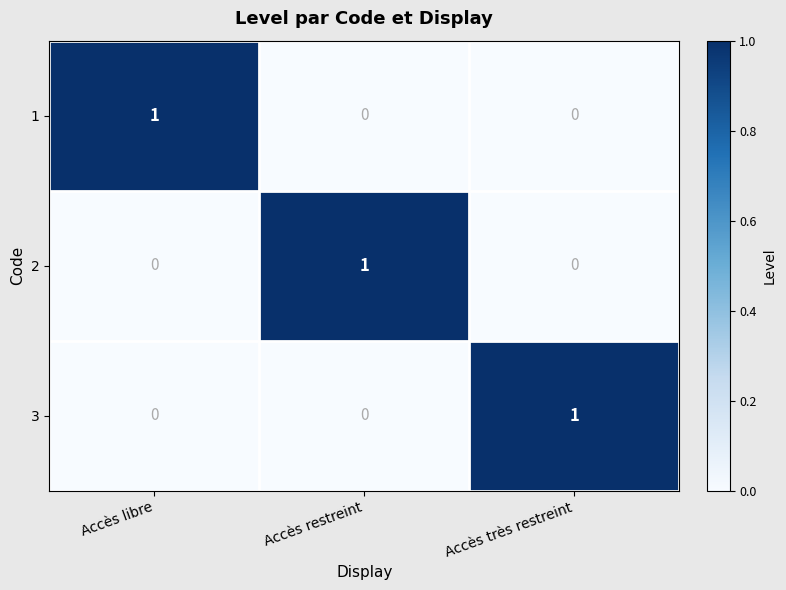

Reading left to right, extract all data points from this chart.

1: 1	0	0
2: 0	1	0
3: 0	0	1